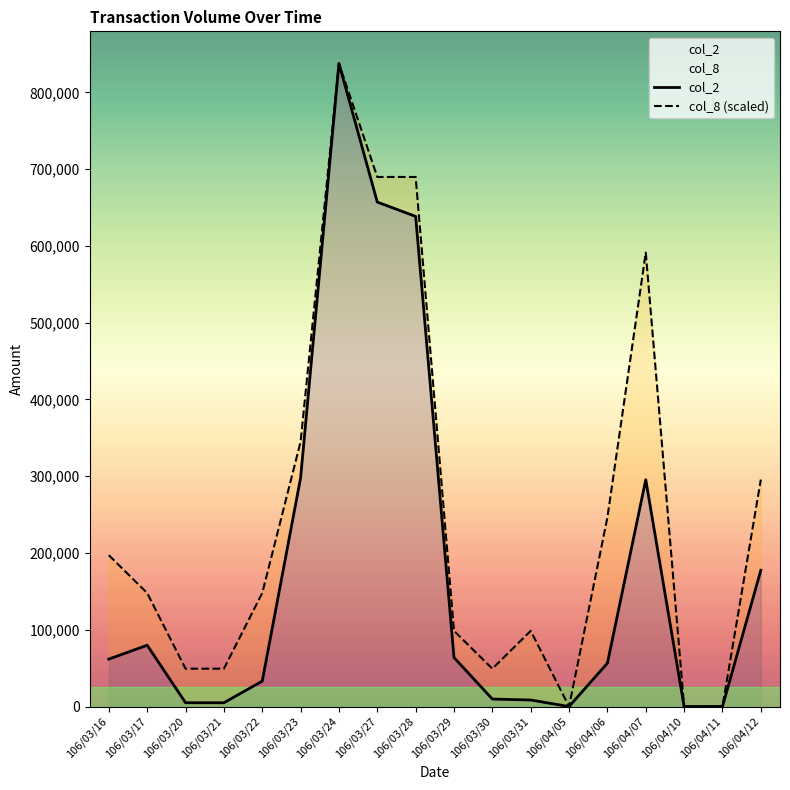

How many series are shown in this chart?

2